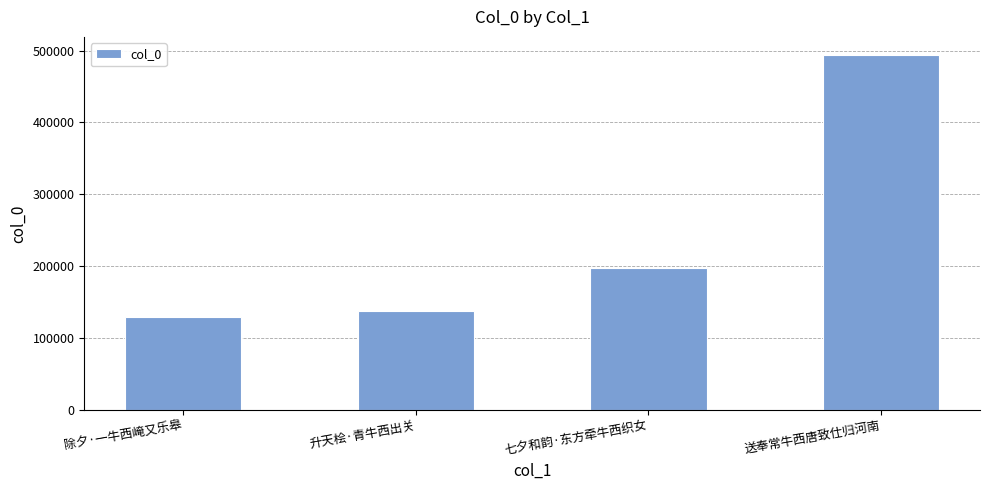

What is the value of the 1st bar from the left?

129124